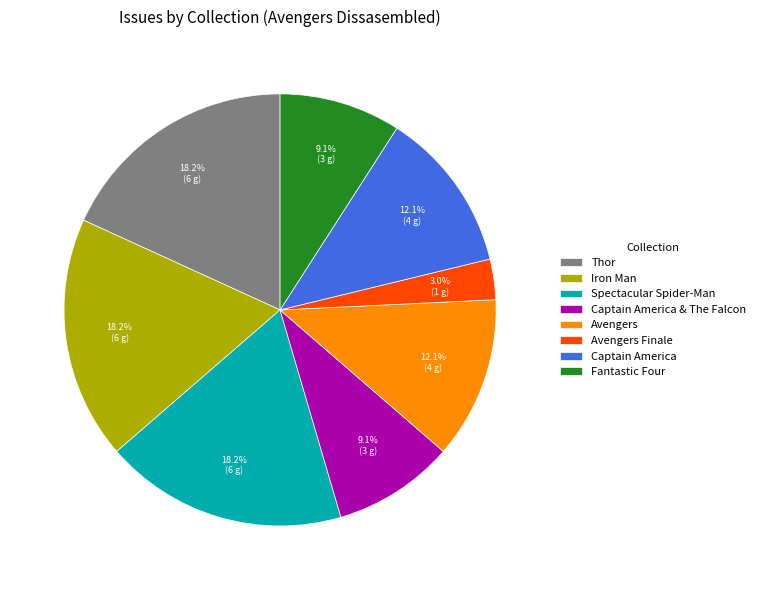

Is there a majority slice in this chart?

No